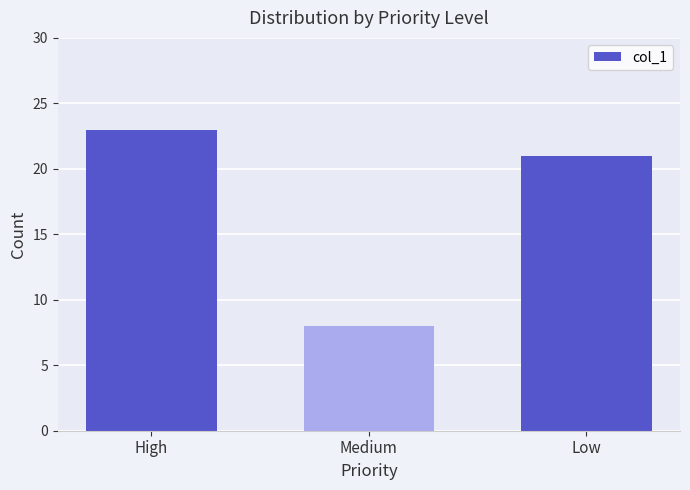

Is it true that the value at High is 23?

True